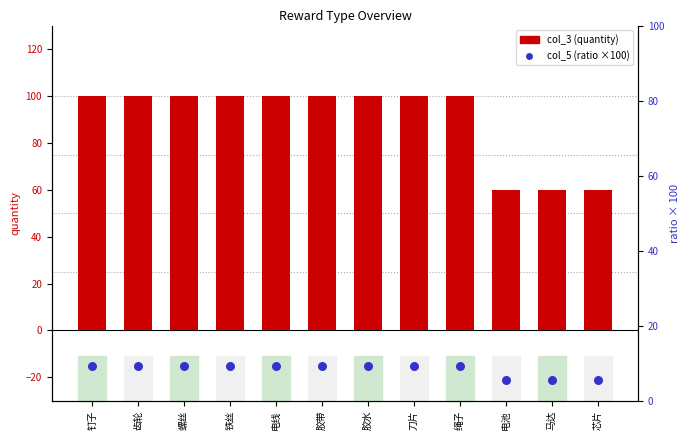

What is the total value across all series at 绳子?

109.3